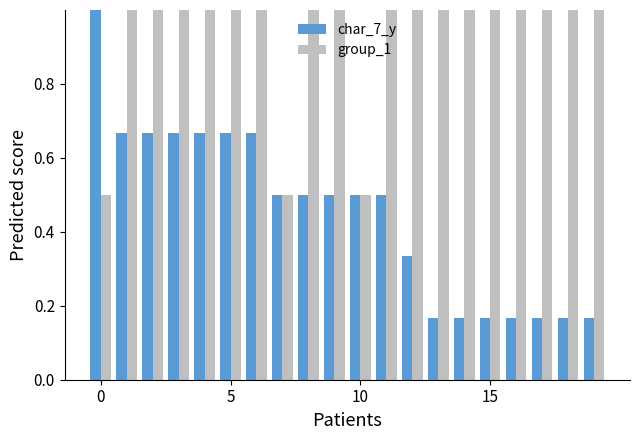

Which series has the largest total across all categories?

group_1